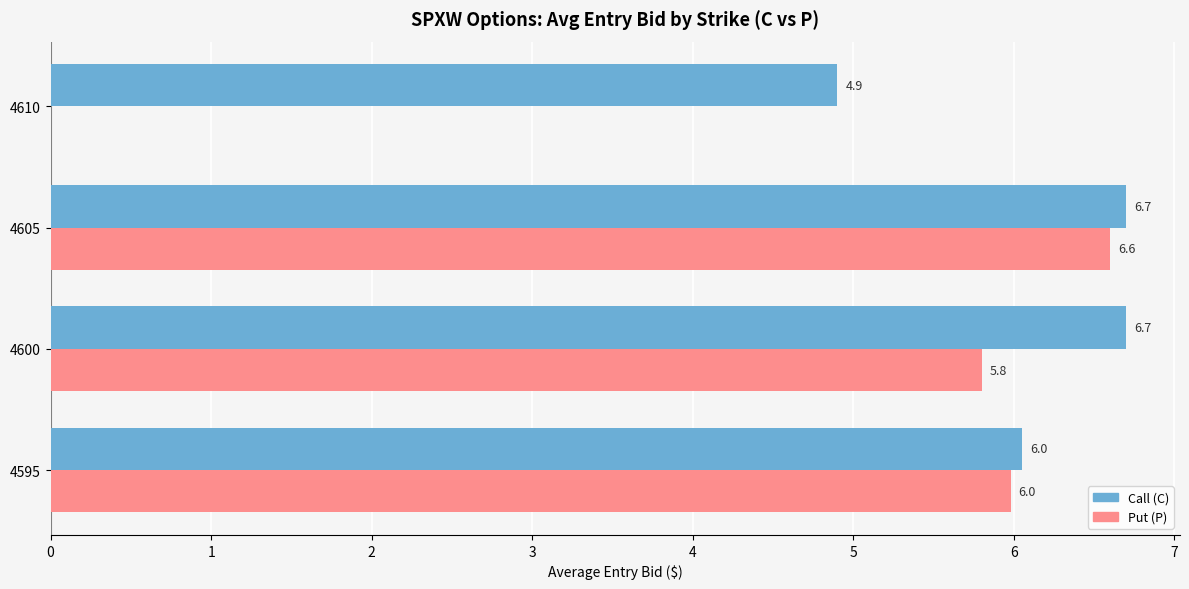

At which category is the sum across all series the highest?

4605